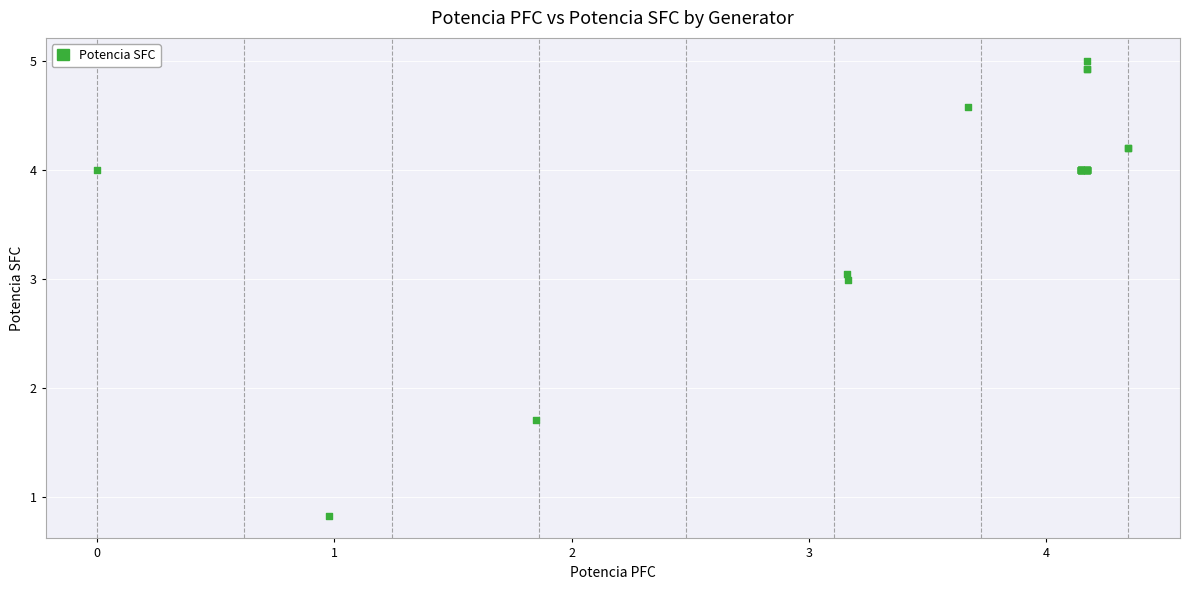

What Y value in the scatter plot is closest to 2?

1.7